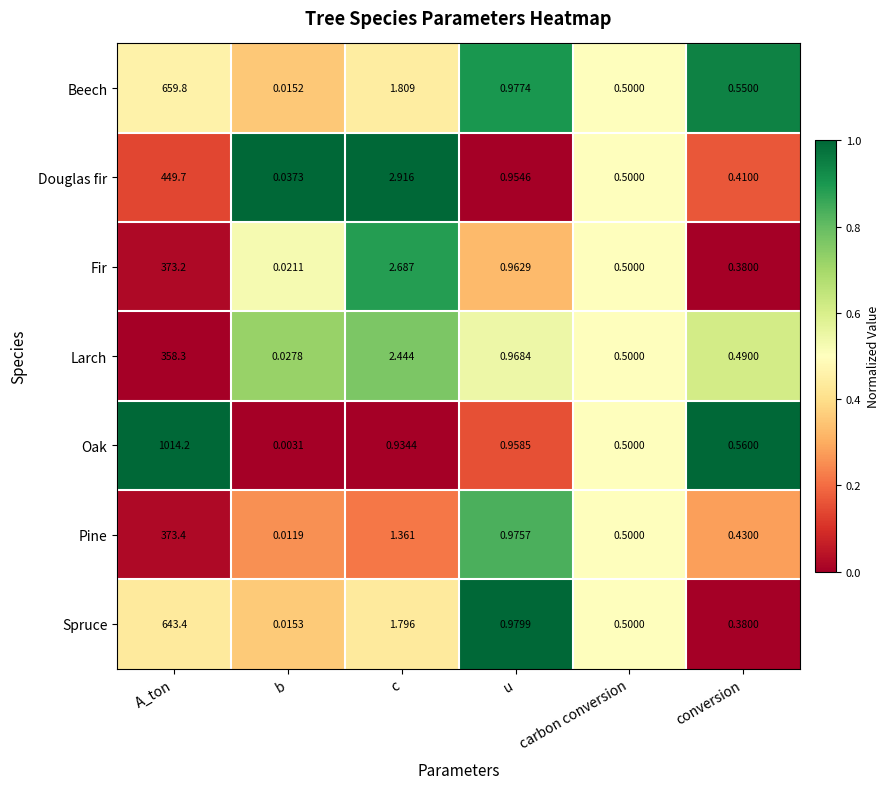

List the series in order of their peak value, lowest first.

Larch, Fir, Pine, Douglas fir, Spruce, Beech, Oak